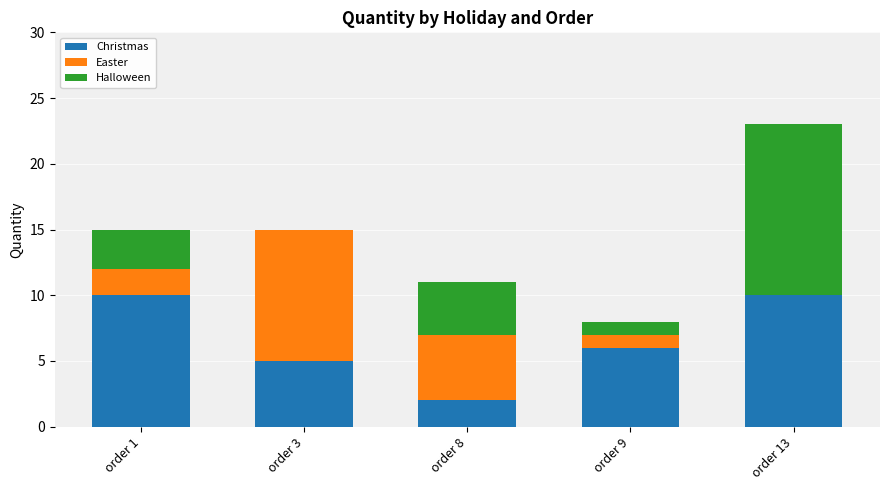

What is the sum of all Christmas values?

33